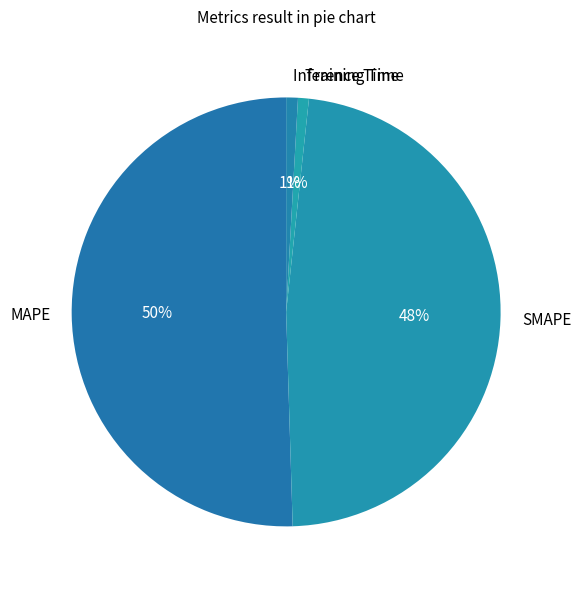

Between Inference Time and MAPE, which is larger?

MAPE